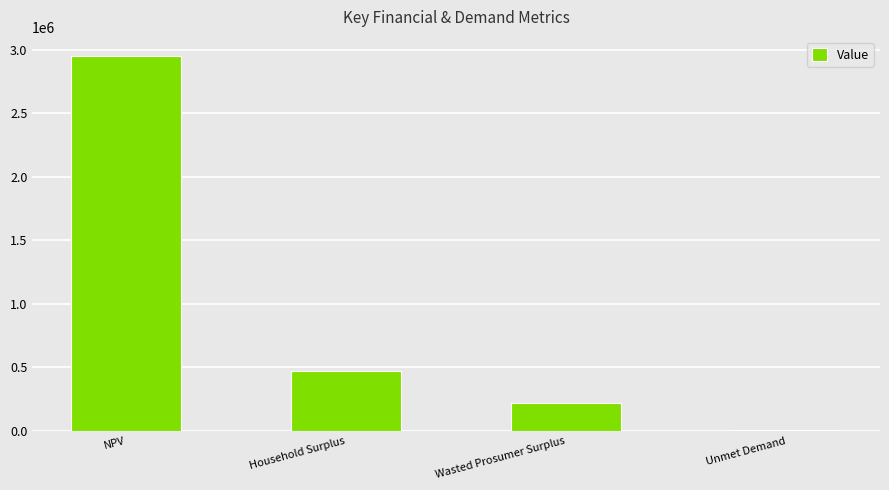

At which category does the chart reach its peak across all series?

NPV